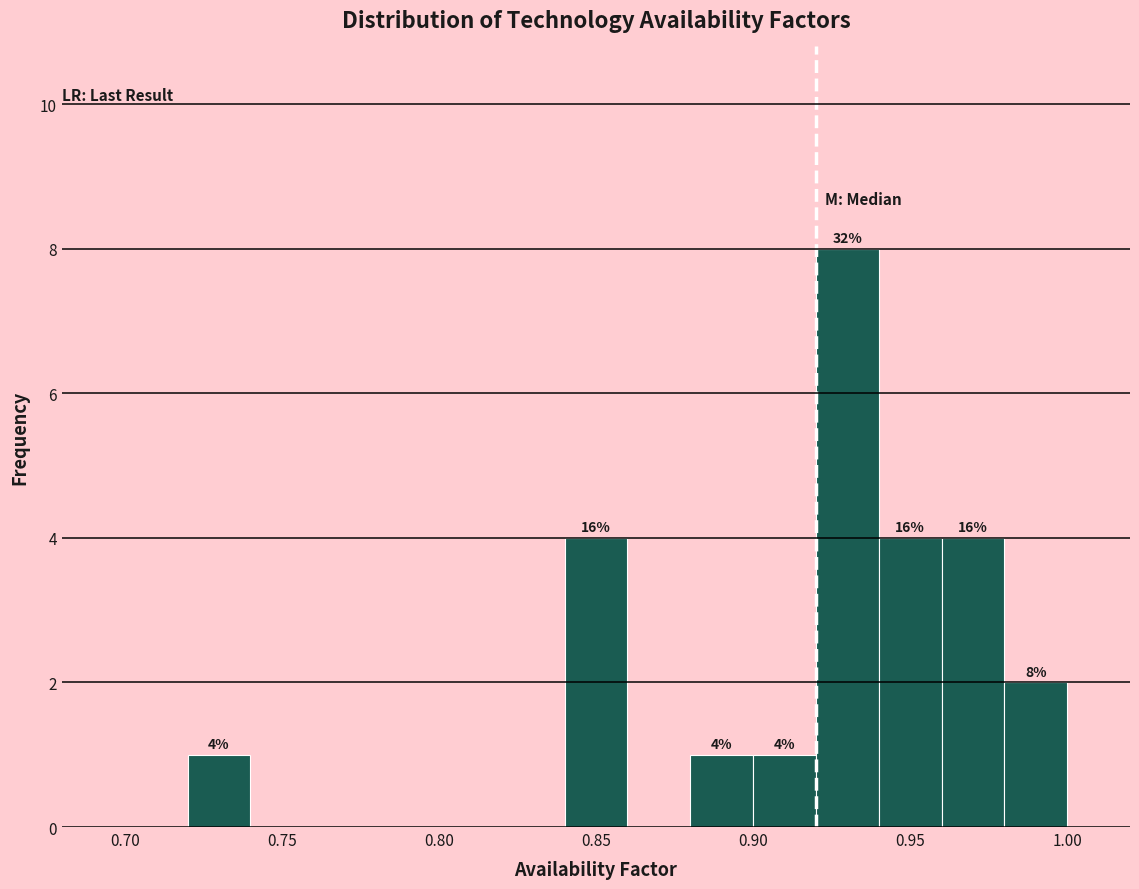

Over which range of the x-axis is the bar tallest?

0.92 to 0.94